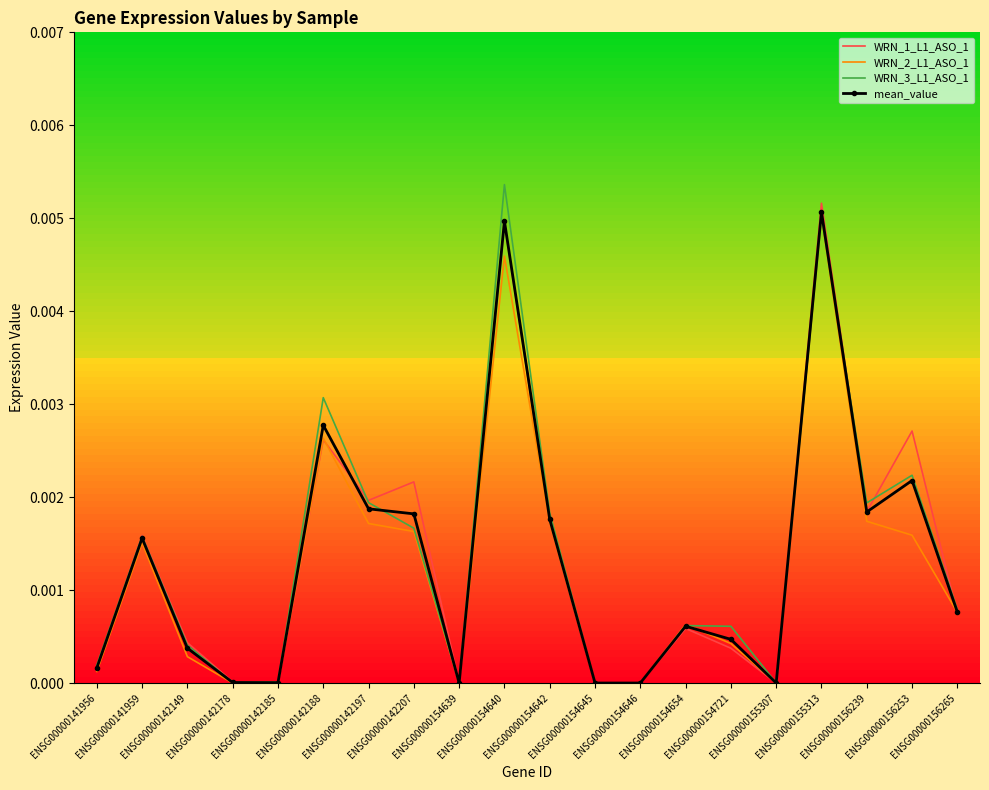

At which category is the sum across all series the highest?

ENSG00000155313